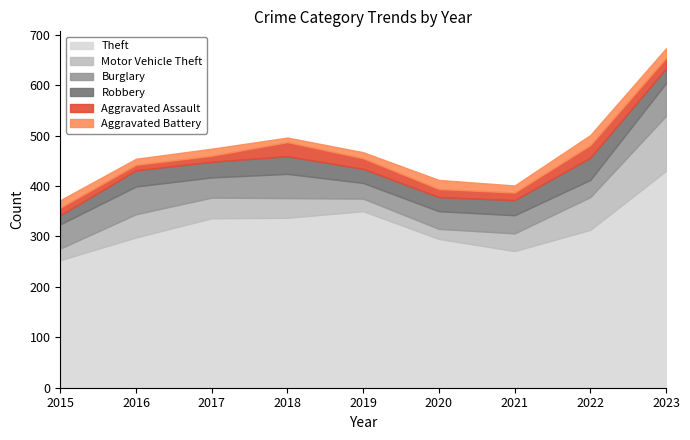

In Theft, how many points are higher than both neighbors (excluding endpoints)?

1